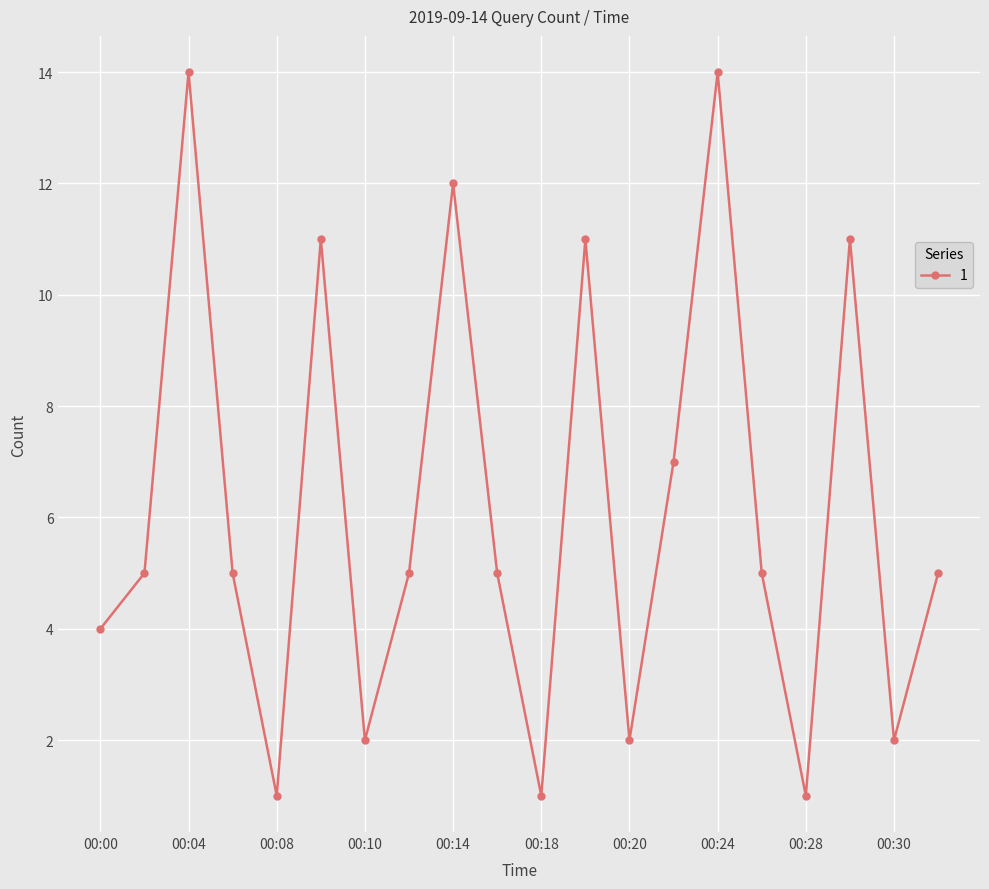

What is the maximum value shown in the chart?

14